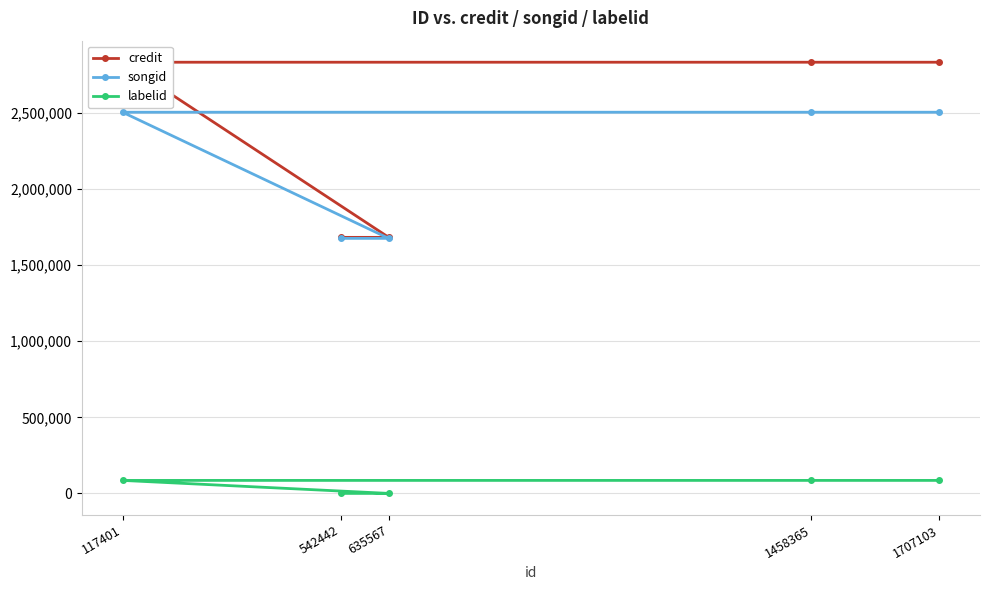

Which series has the largest total across all categories?

credit